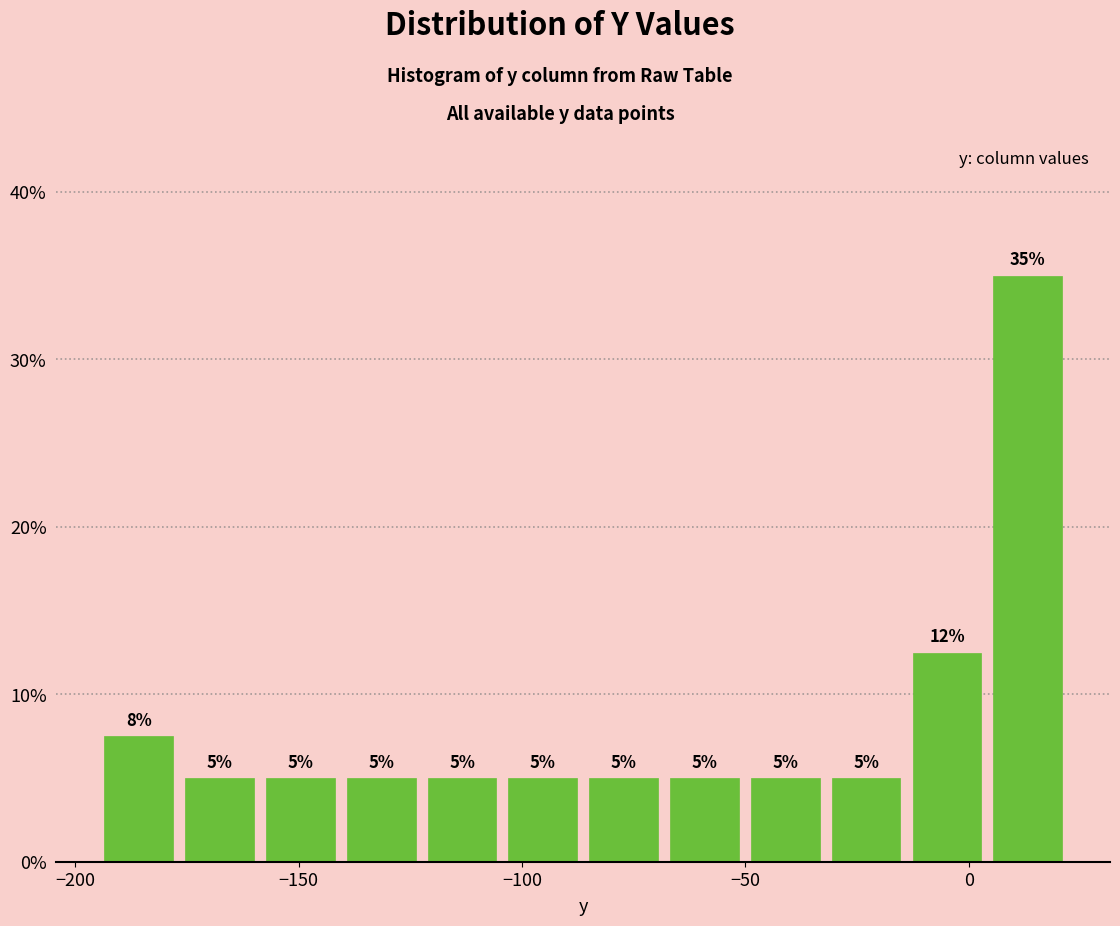

Read against the x-axis, roughly where is the centre of the tallest bar?

15